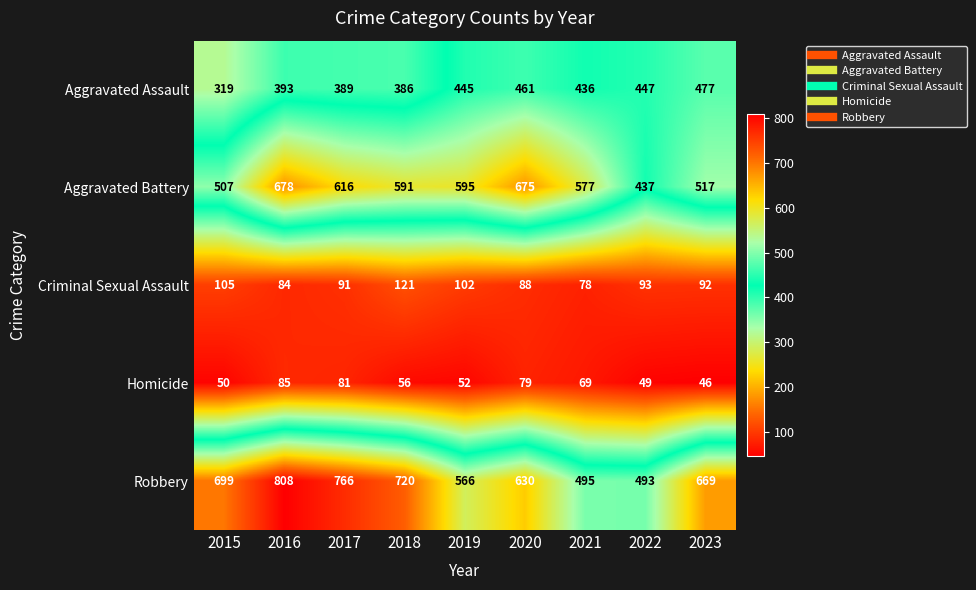

At how many categories does at least one series exceed 222?

9